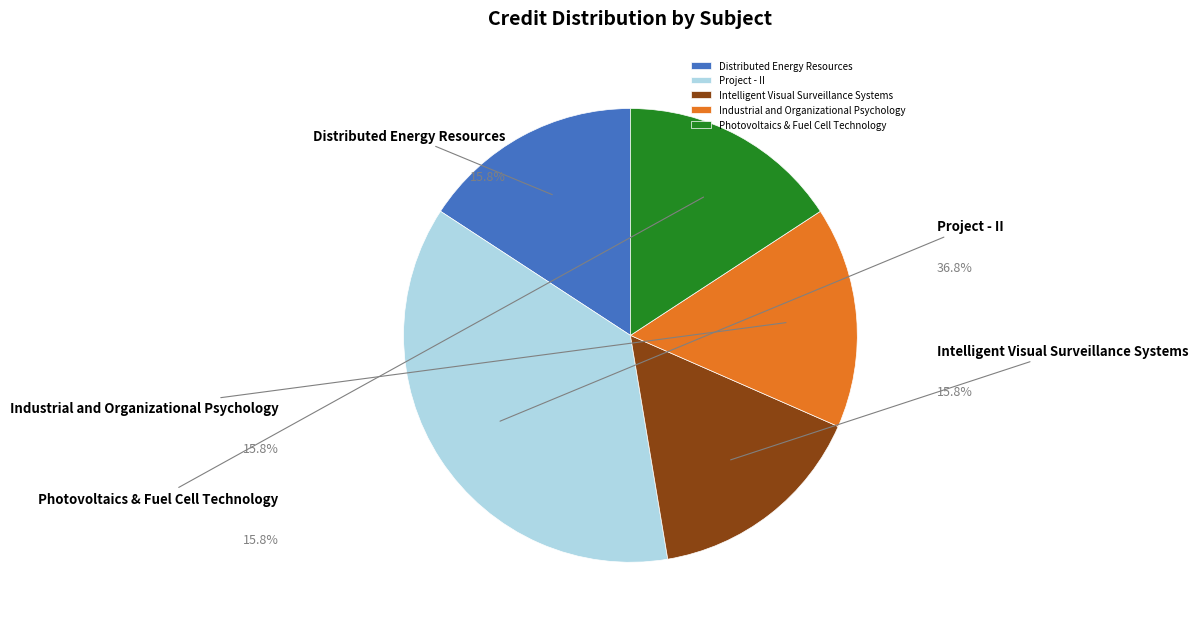

Do Project - II and Photovoltaics & Fuel Cell Technology together represent more than half of the pie?

Yes